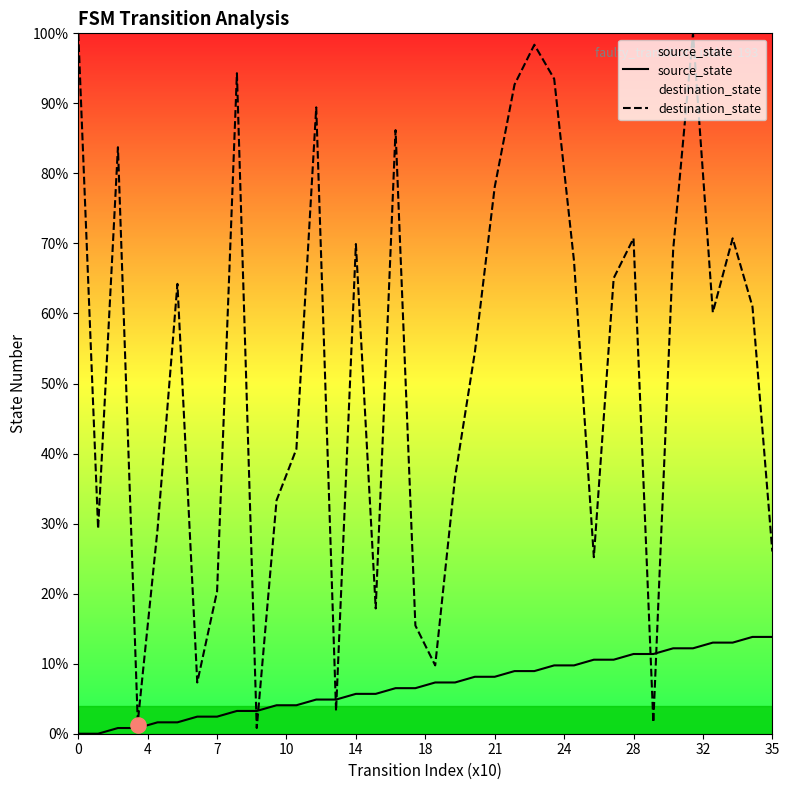

Which series contains the lowest Y value?

source_state